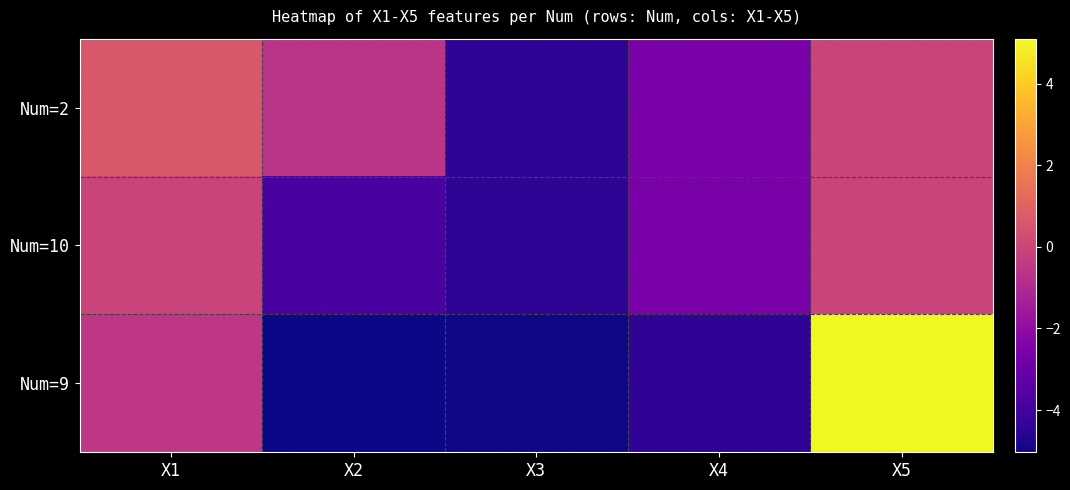

Reading right to left, what are all the values shown in this chart?

Num=2: X5=-0.1	X4=-2.6	X3=-4.4	X2=-0.6	X1=0.6
Num=10: X5=-0.1	X4=-2.6	X3=-4.4	X2=-3.8	X1=-0.1
Num=9: X5=5.1	X4=-4.4	X3=-5.0	X2=-5.0	X1=-0.5